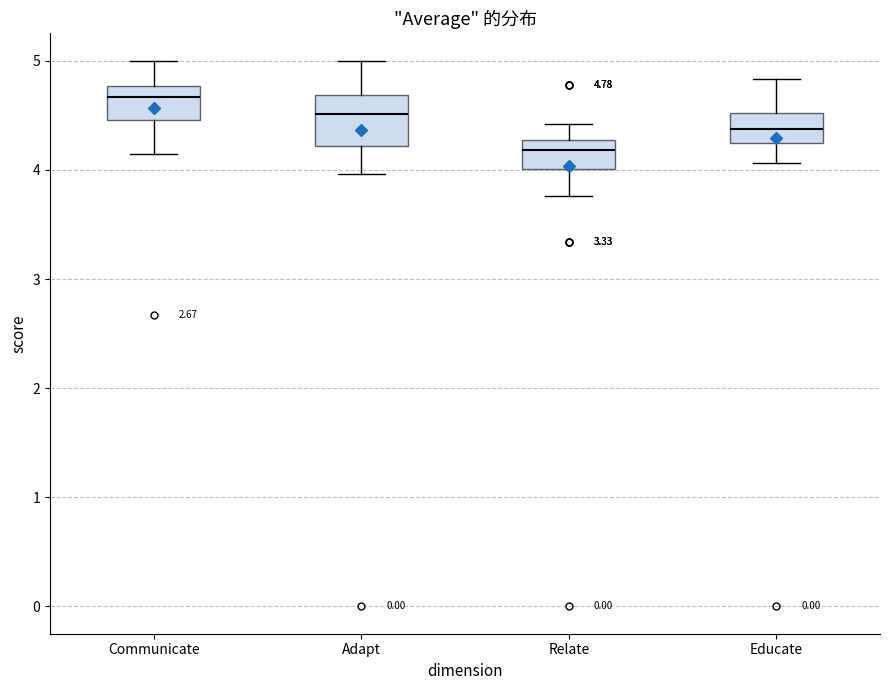

Which box's median line is the lowest?

Relate